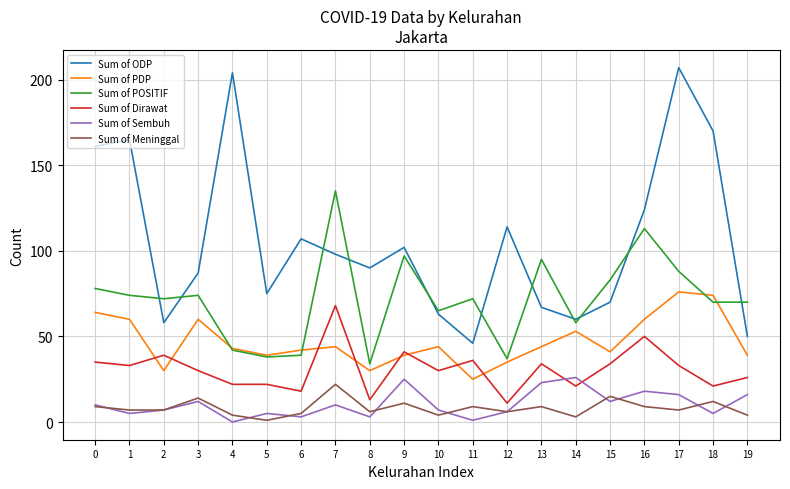

True or false: Sum of Dirawat and Sum of ODP cross at least once.

False